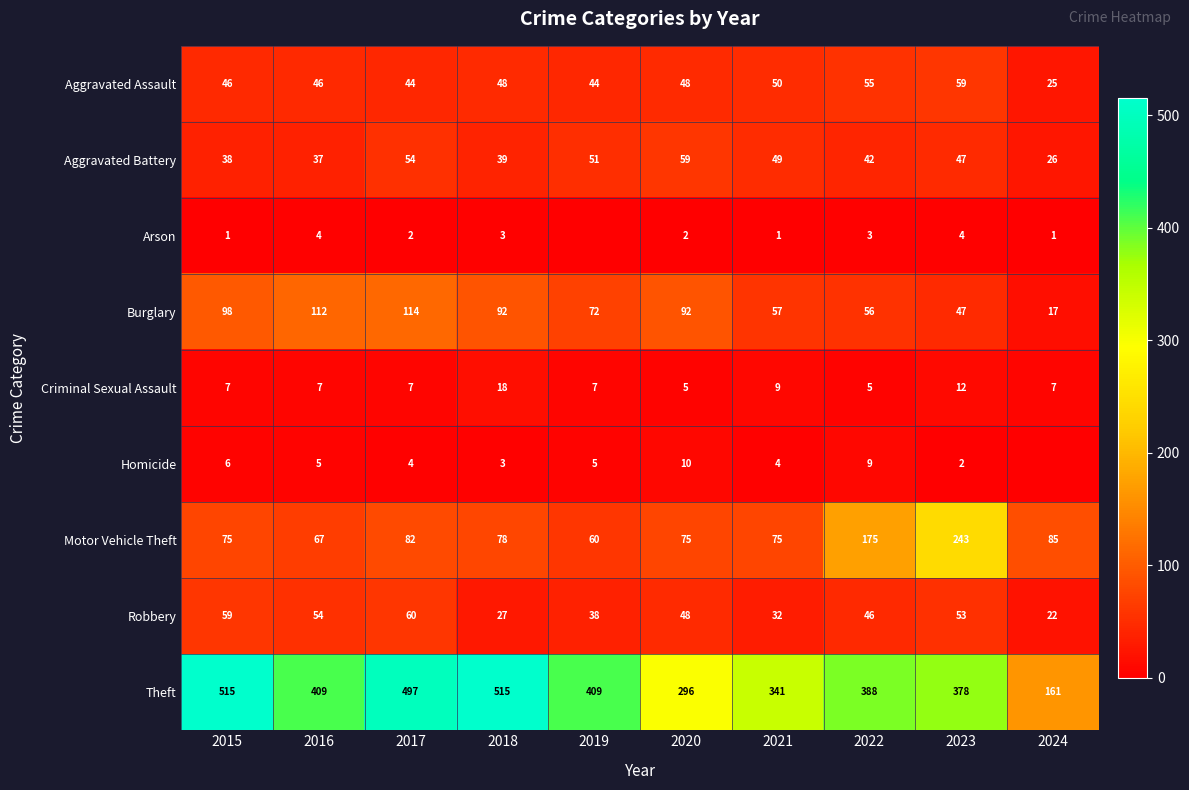

How many data points does each series have?

10